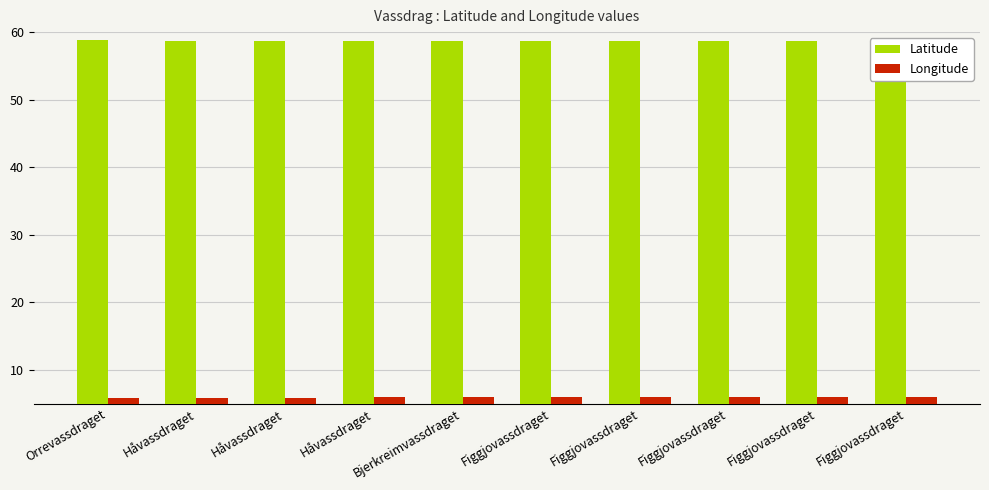

What is the spread (max minus min) of values at Figgjovassdraget?

52.7